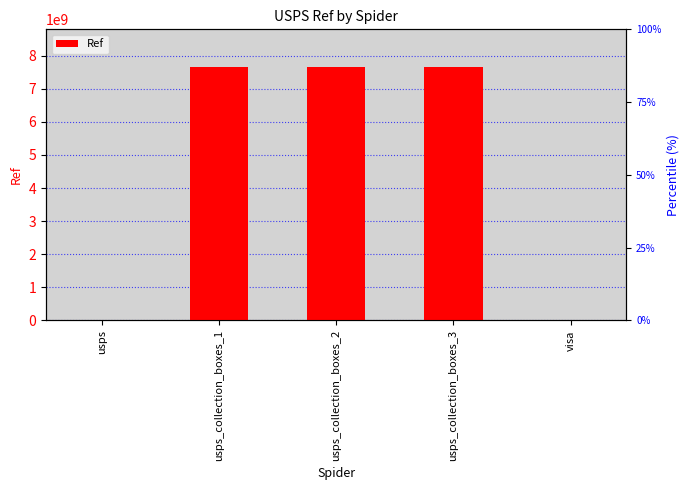

What position from the left is usps_collection_boxes_2?

3